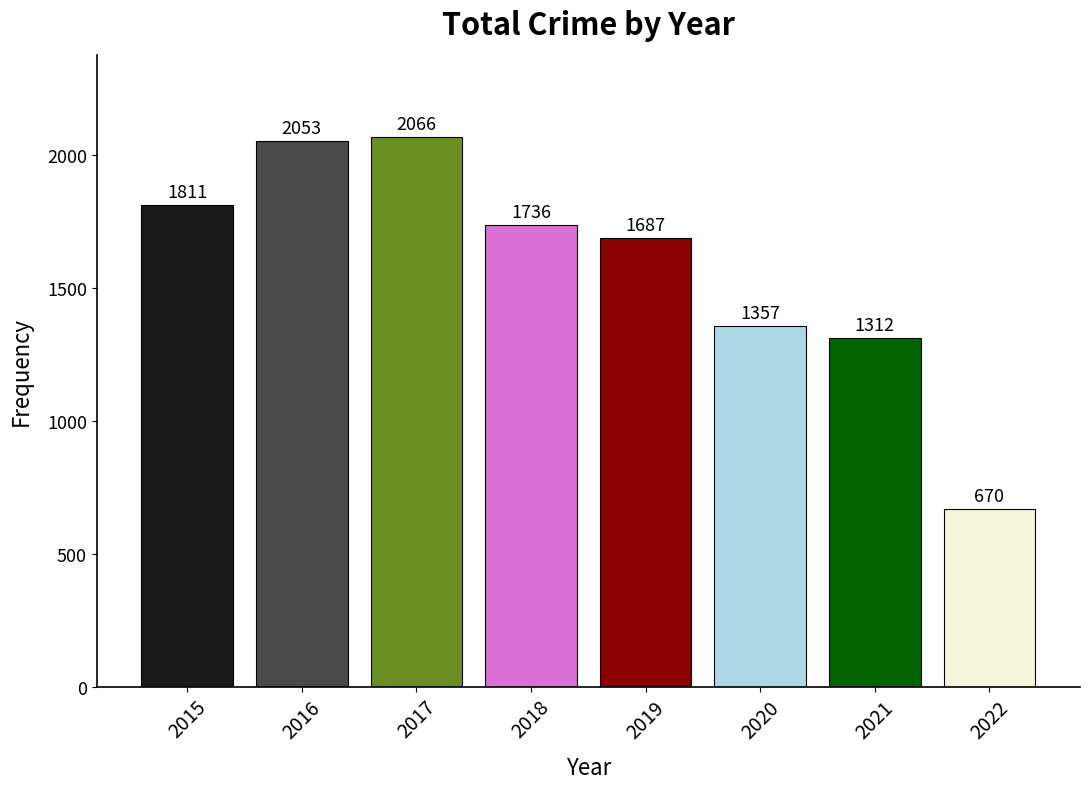

What is the difference between the values at 2018 and 2016?

317